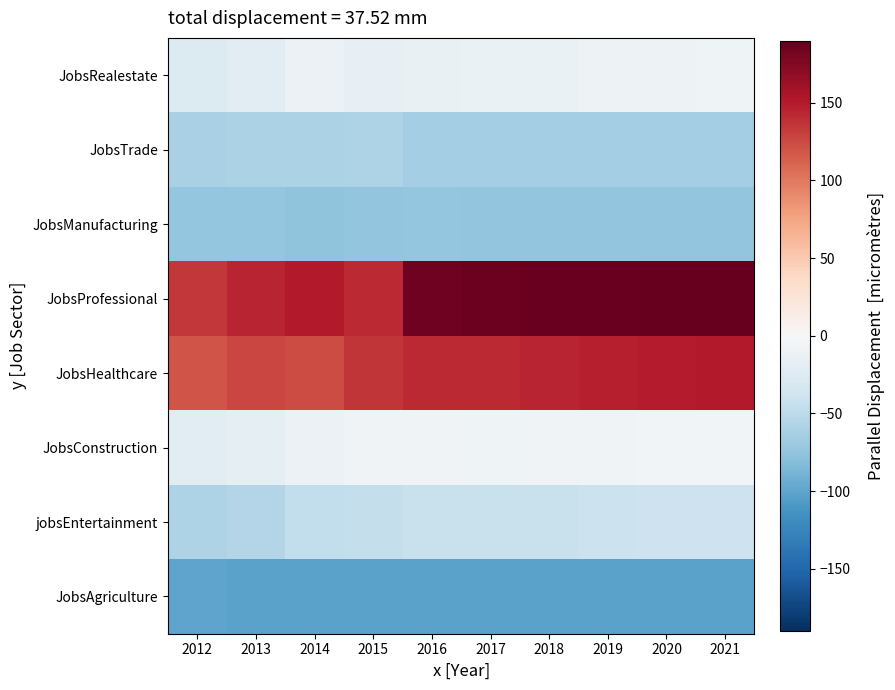

List the series in order of their peak value, lowest first.

JobsAgriculture, JobsManufacturing, JobsTrade, jobsEntertainment, JobsRealestate, JobsConstruction, JobsHealthcare, JobsProfessional